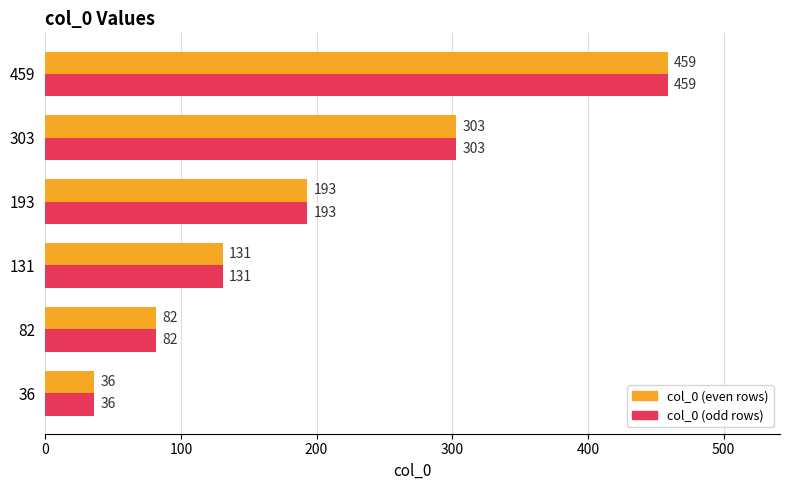

What is the total value across all series at 193?

386